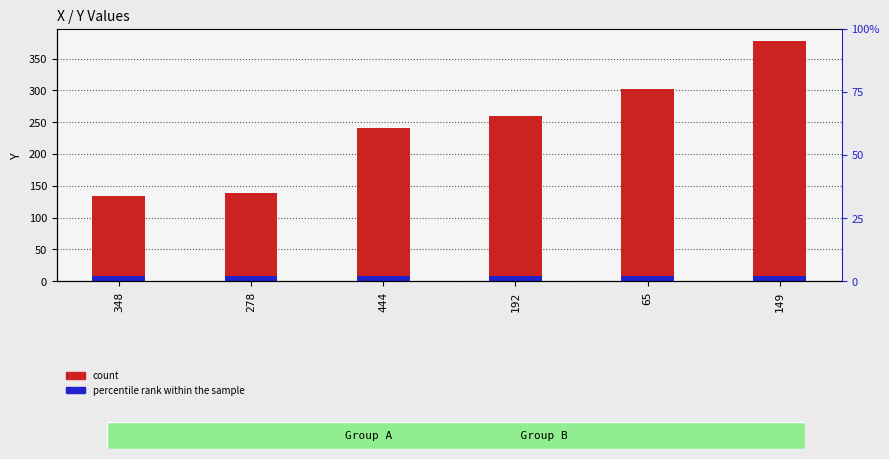

What is the ratio of the value at 348 to the value at 192?

0.5